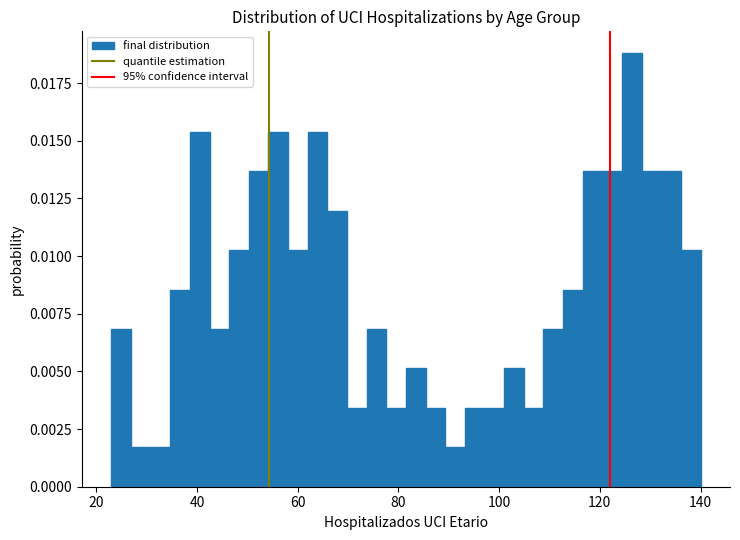

Read against the x-axis, roughly where is the centre of the tallest bar?

126